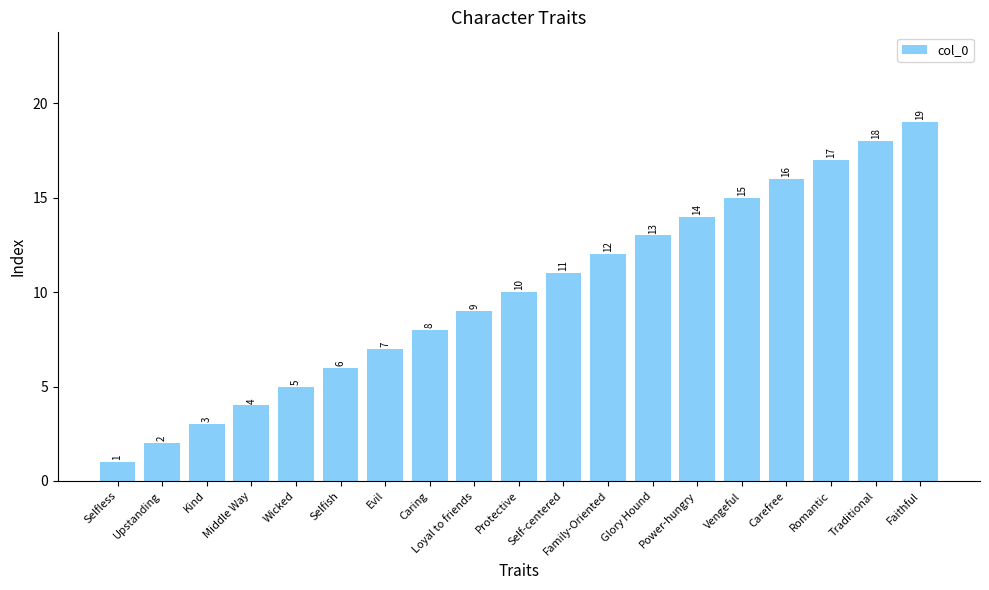

Which has a higher value, Traditional or Middle Way?

Traditional